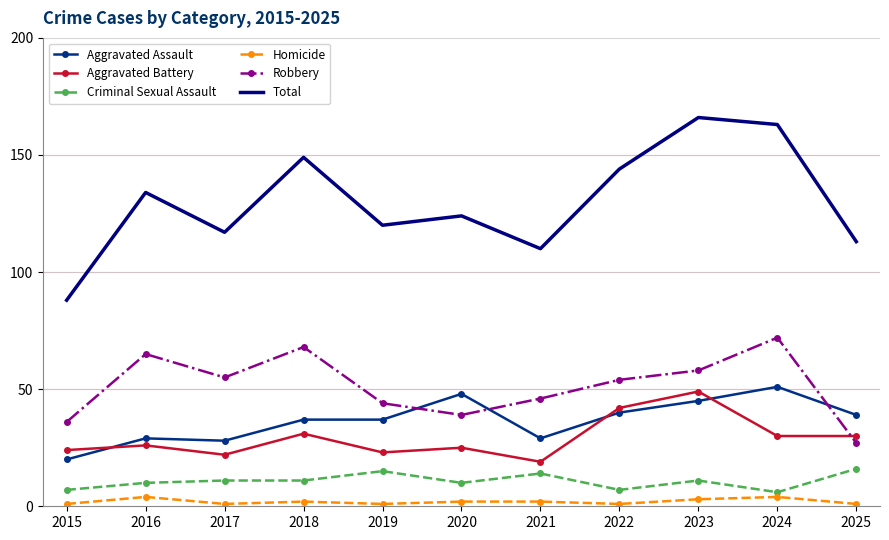

How many values in the Robbery series are below 54?

5